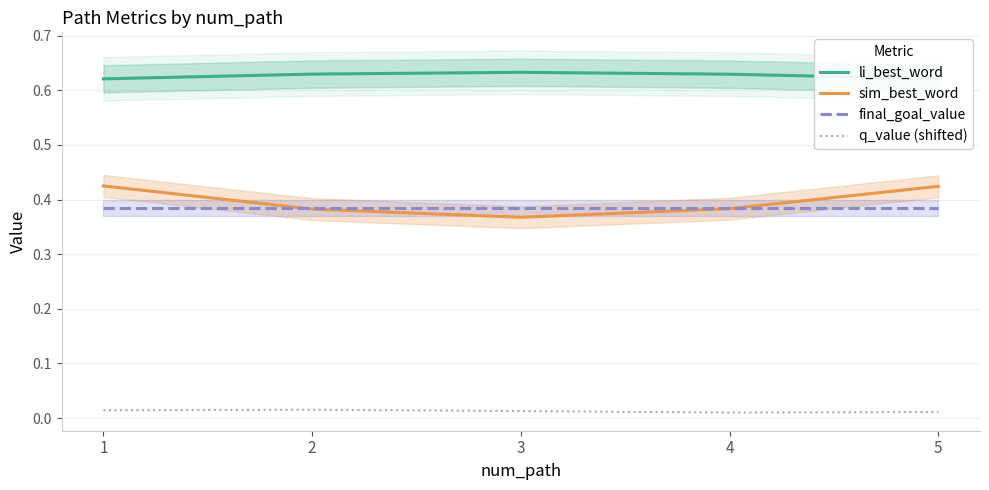

Which series has the widest spread of values?

sim_best_word